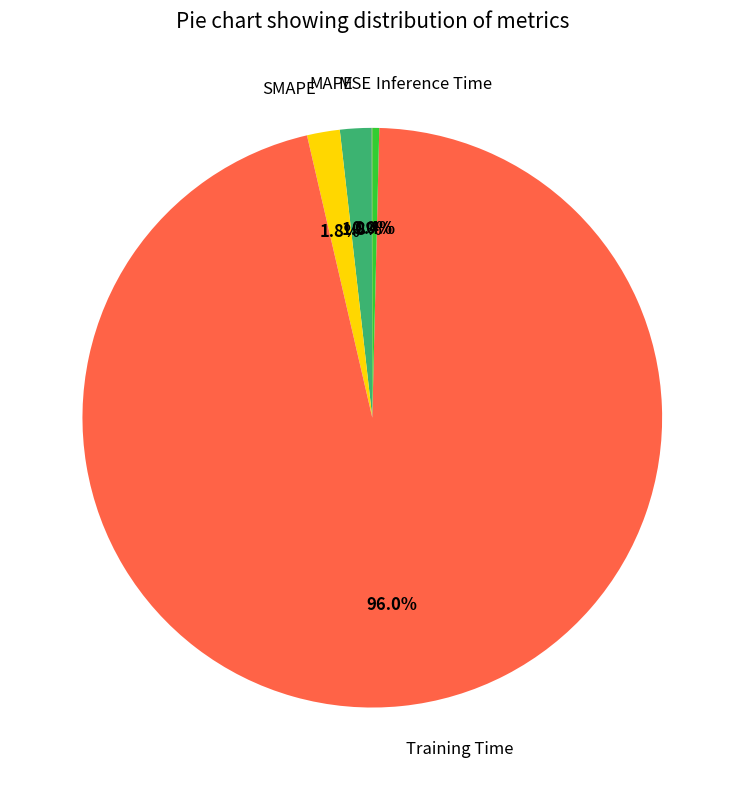

Between Training Time and MAPE, which is larger?

Training Time